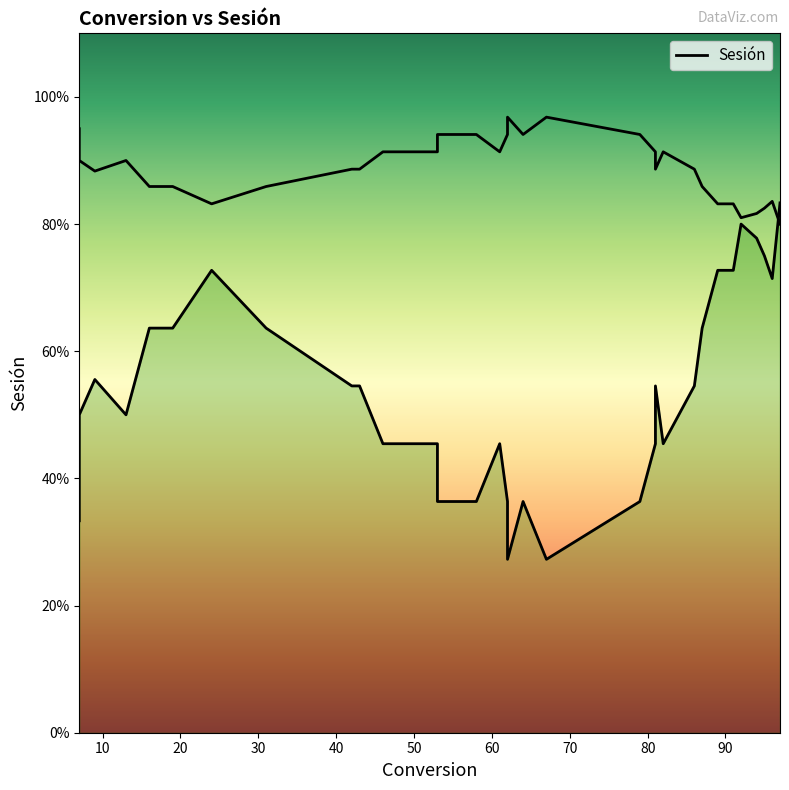

How many data points does each series have?

40